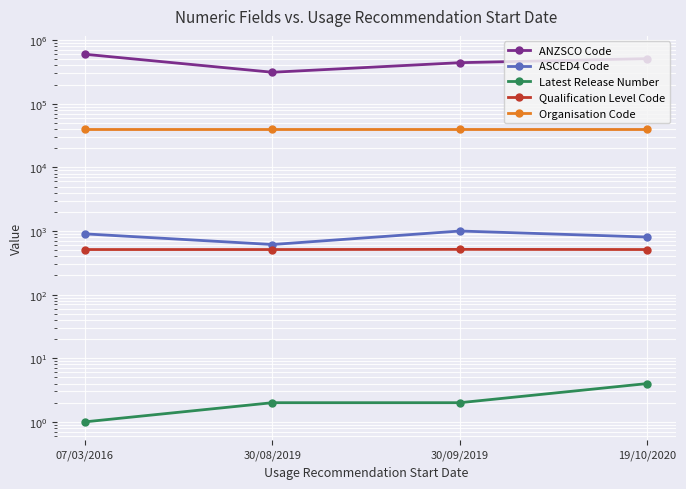

True or false: Latest Release Number and ASCED4 Code cross at least once.

False